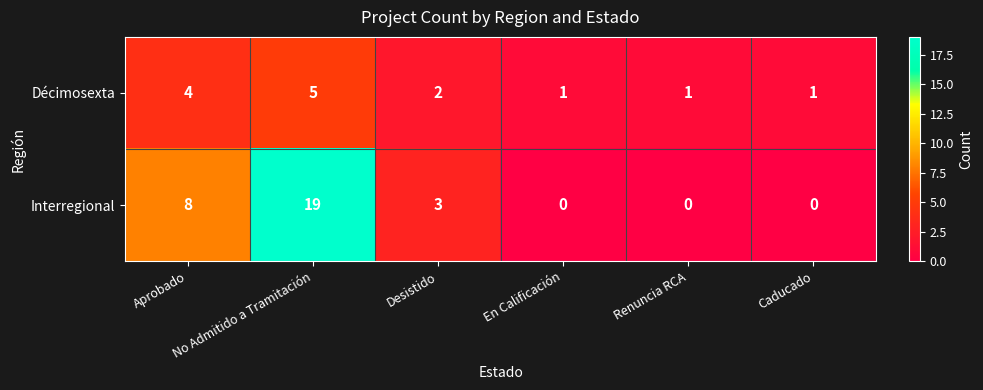

Rank the series by their maximum value, from lowest to highest.

Décimosexta, Interregional